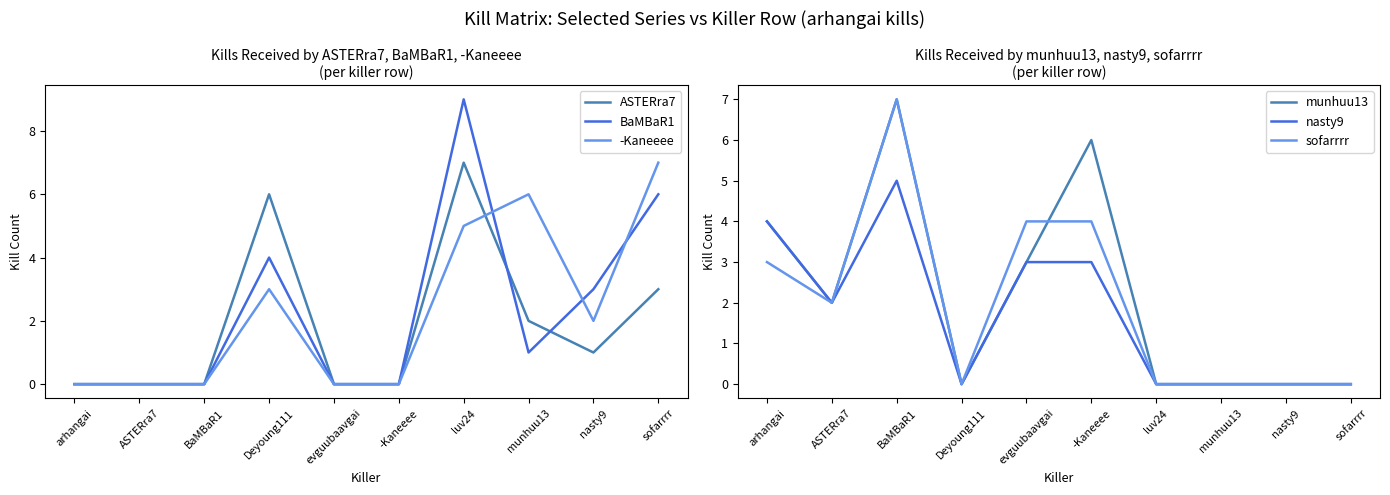

What is the greatest value displayed?

9